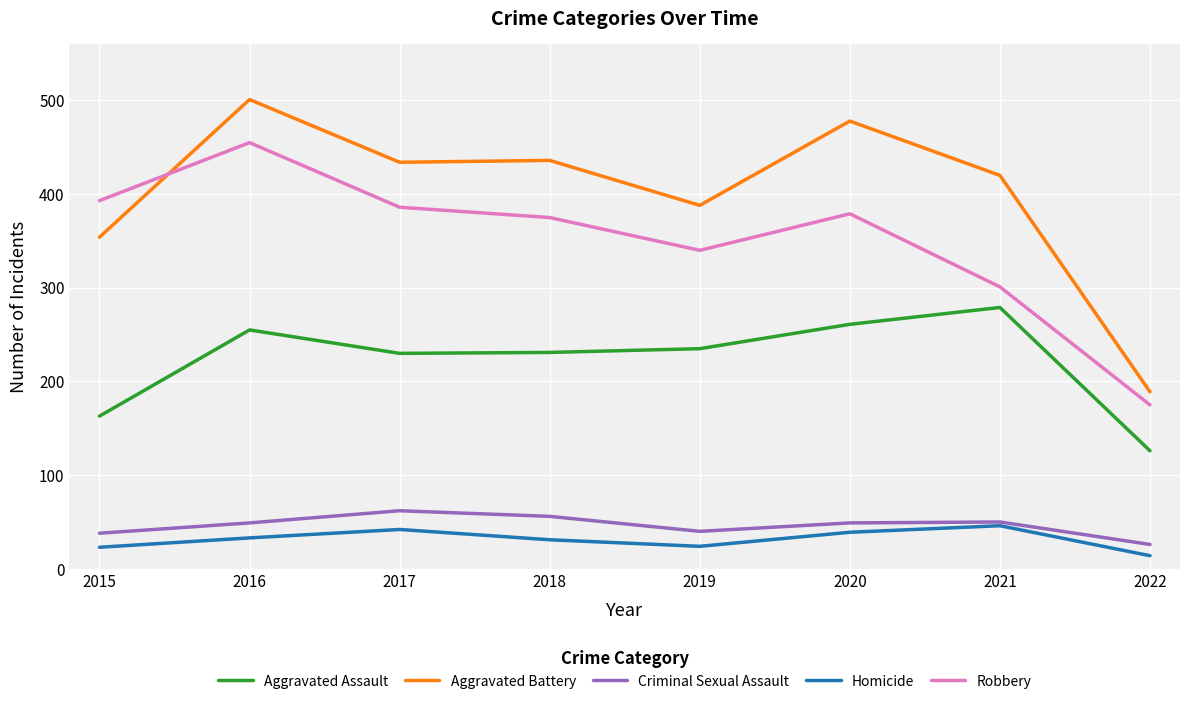

What value does the Homicide series have at 2015, to the nearest 5?

25